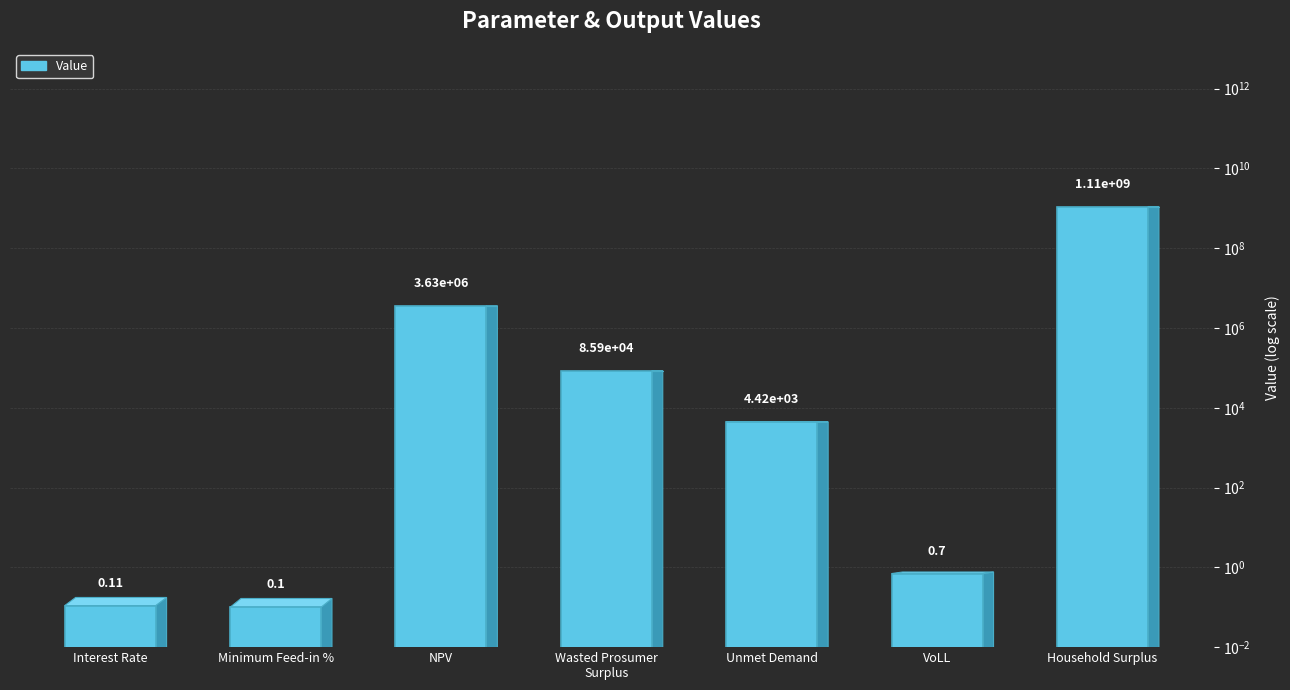

How many bars are there in total?

7